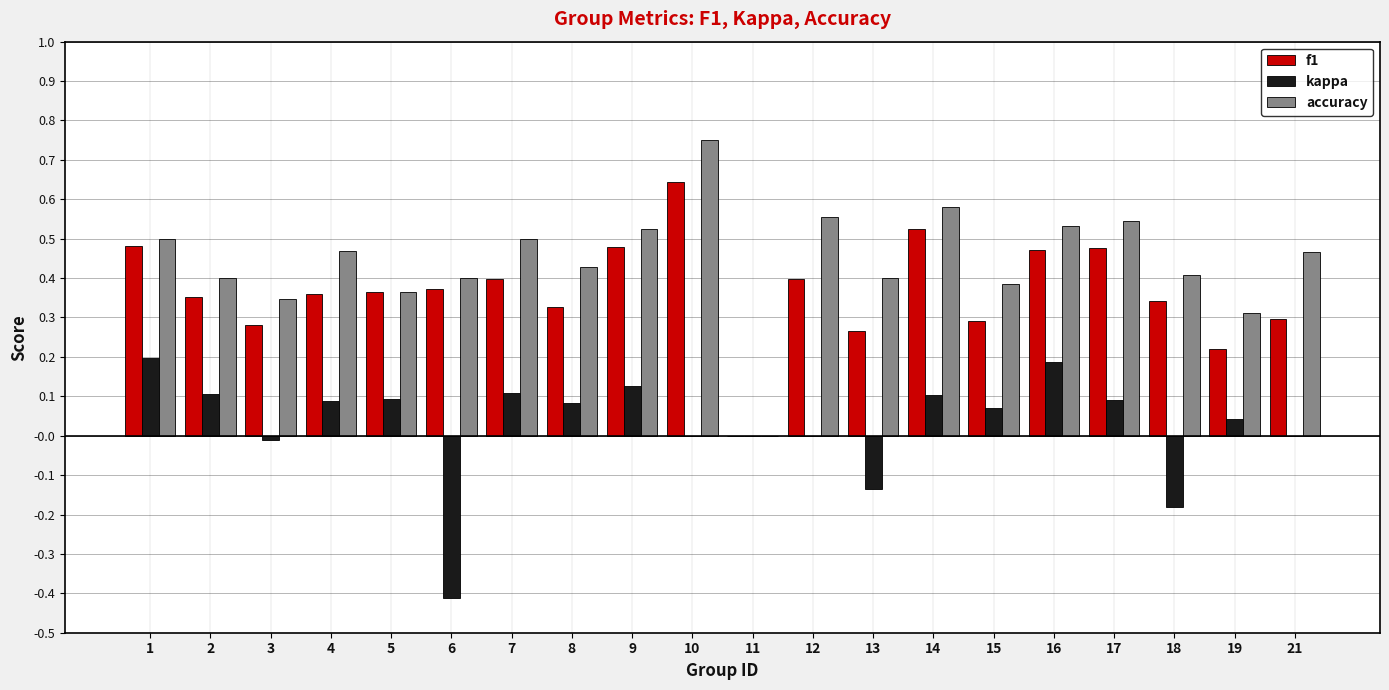

Which series changed the most between 12 and 13?

accuracy